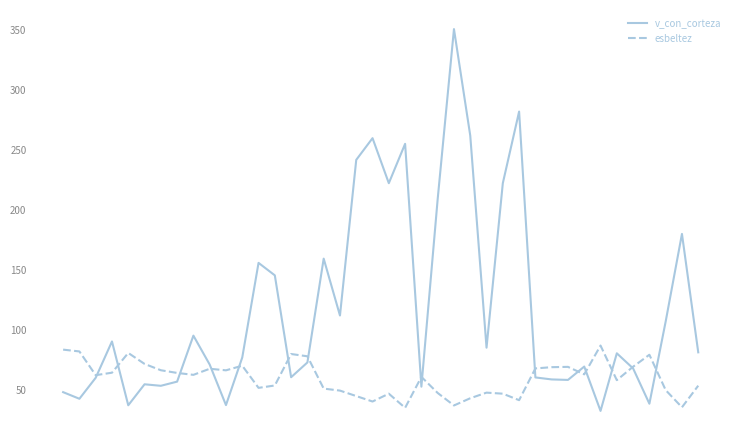

List the series in order of their peak value, lowest first.

esbeltez, v_con_corteza